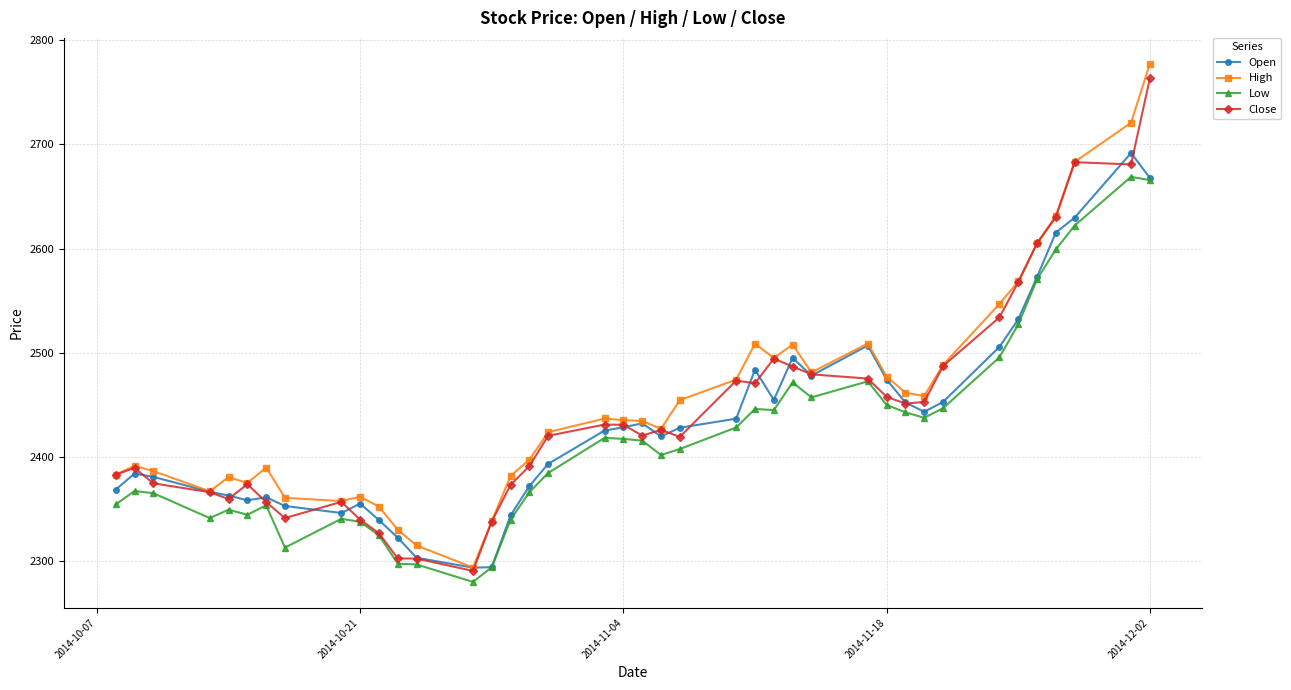

Which series has the widest spread of values?

High